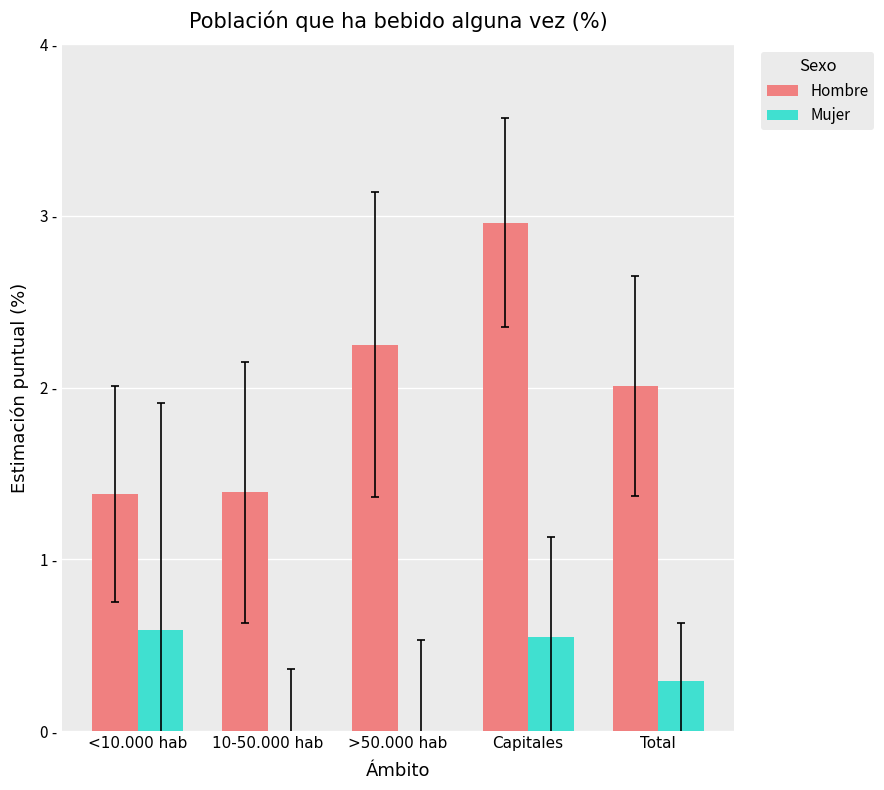

Rank the series by their average value, from highest to lowest.

Hombre, Mujer